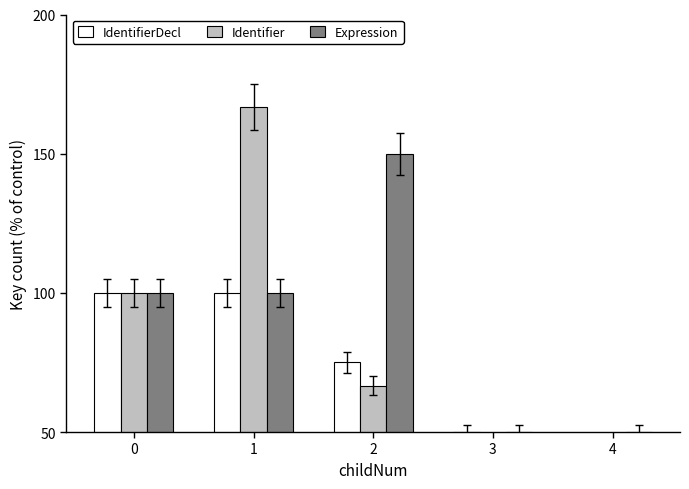

Is it true that IdentifierDecl equals 100.0 at 0?

True